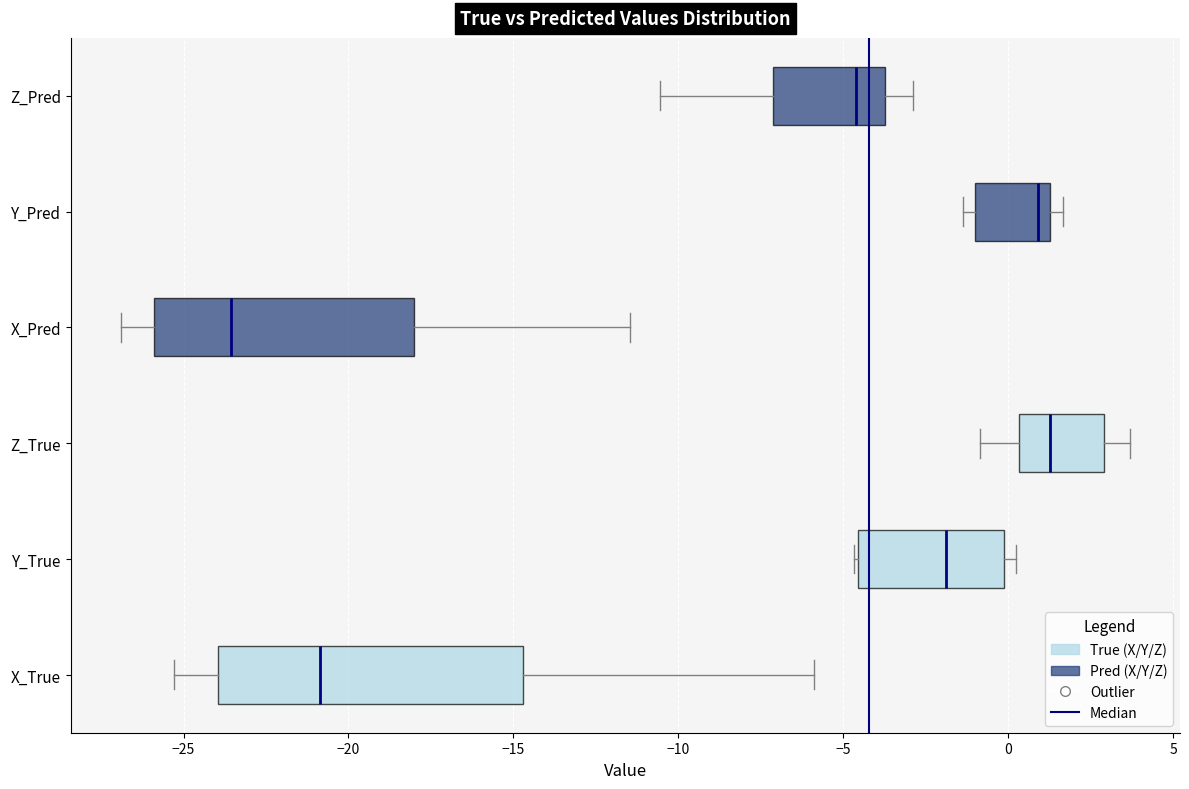

Which box is the widest, from its left edge to its right edge?

X_True